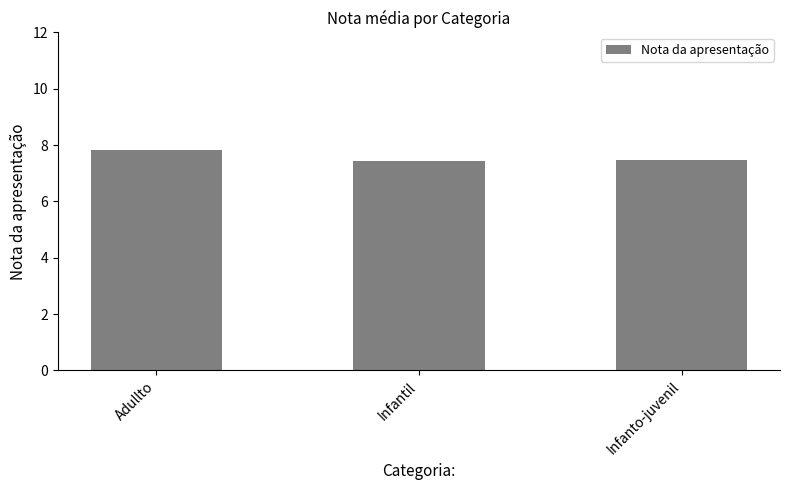

What is the greatest value displayed?

7.8